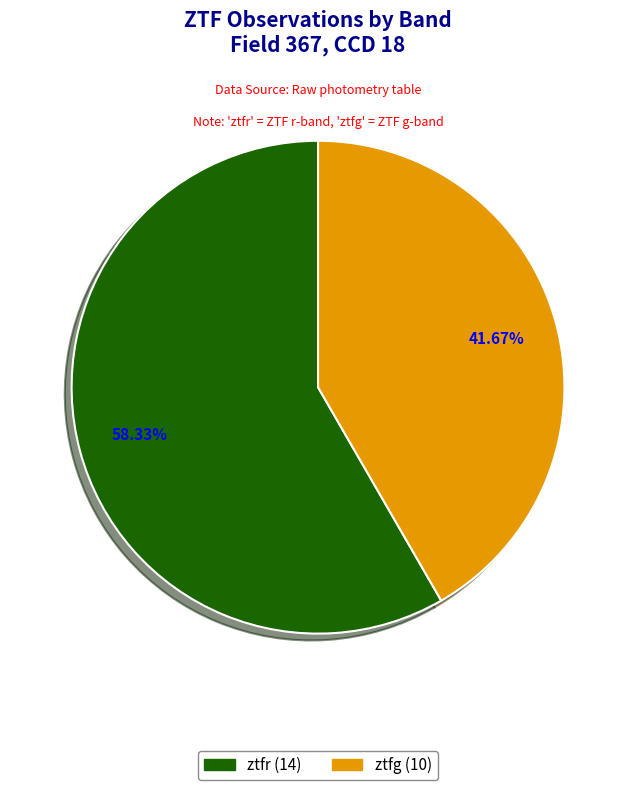

To the nearest percent, what is the difference between the ztfg and ztfr slice percentages?

17%